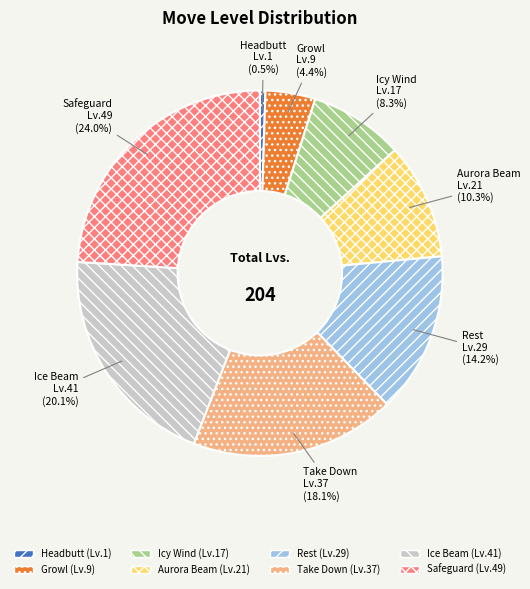

Count the number of slices in the pie.

8